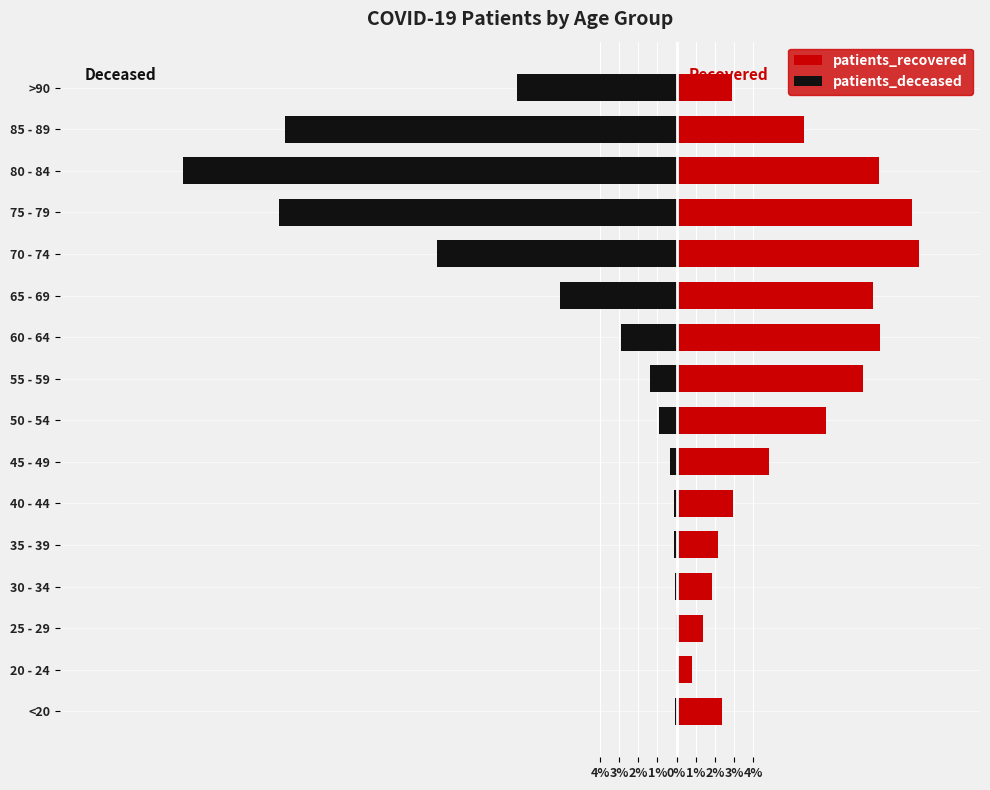

Which series has the largest total across all categories?

patients_recovered